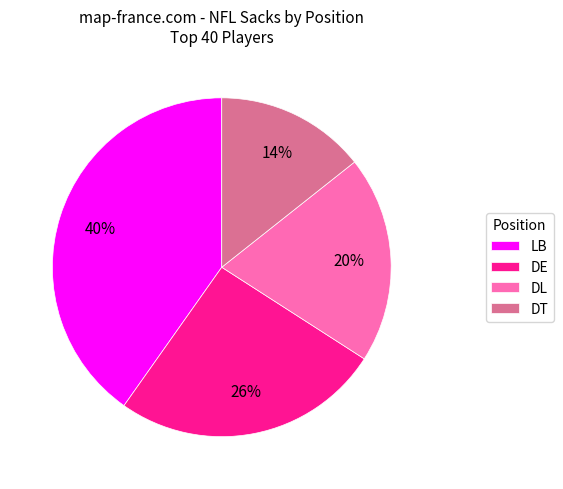

How many segments does this pie chart have?

4